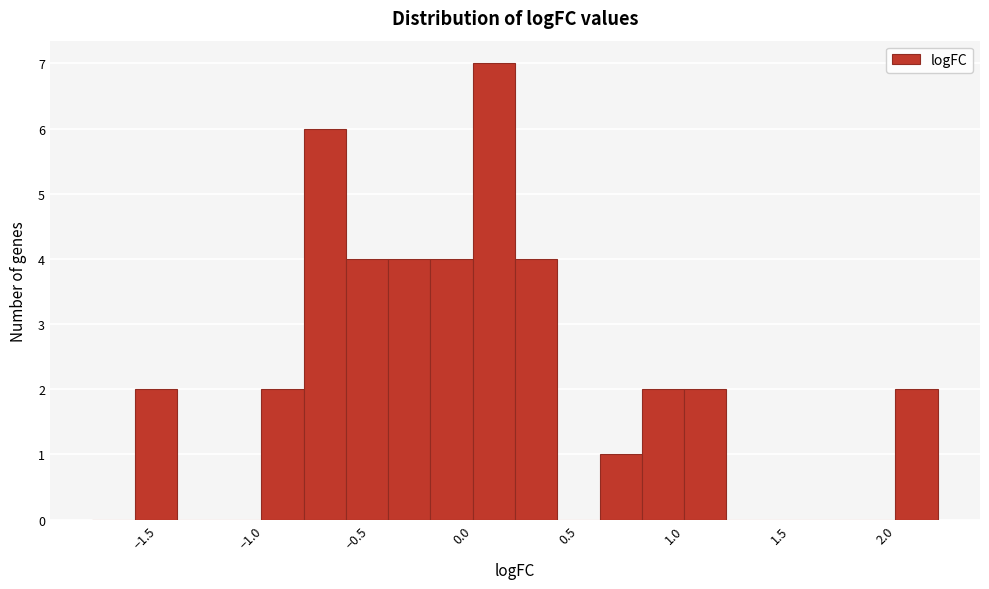

Reading left to right, transcribe this chart: for each bar, give the range it covers on the x-axis and its height. The values are not printed on the chart, so give them approximately, as read against the axis.

-1.75 to -1.55: 0
-1.55 to -1.35: 2
-1.35 to -1.15: 0
-1.15 to -0.95: 0
-0.95 to -0.75: 2
-0.75 to -0.55: 6
-0.55 to -0.35: 4
-0.35 to -0.15: 4
-0.15 to 0.05: 4
0.05 to 0.25: 7
0.25 to 0.45: 4
0.45 to 0.65: 0
0.65 to 0.85: 1
0.85 to 1.05: 2
1.05 to 1.25: 2
1.25 to 1.45: 0
1.45 to 1.65: 0
1.65 to 1.85: 0
1.85 to 2.05: 0
2.05 to 2.25: 2